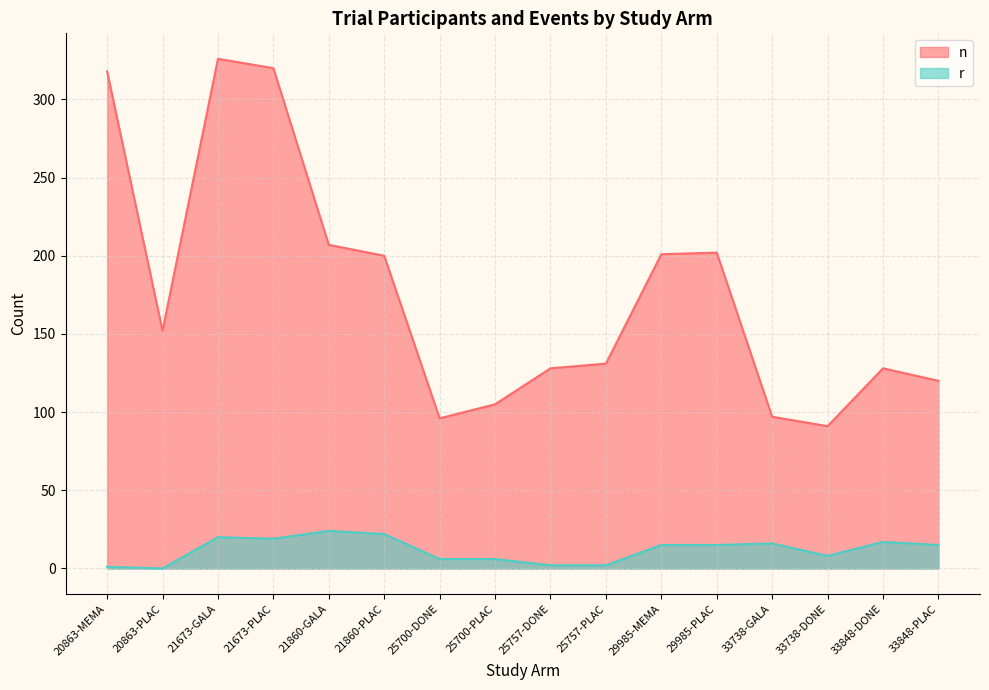

Is the value of n at 25757-PLAC greater than the value of r at 33848-PLAC?

Yes